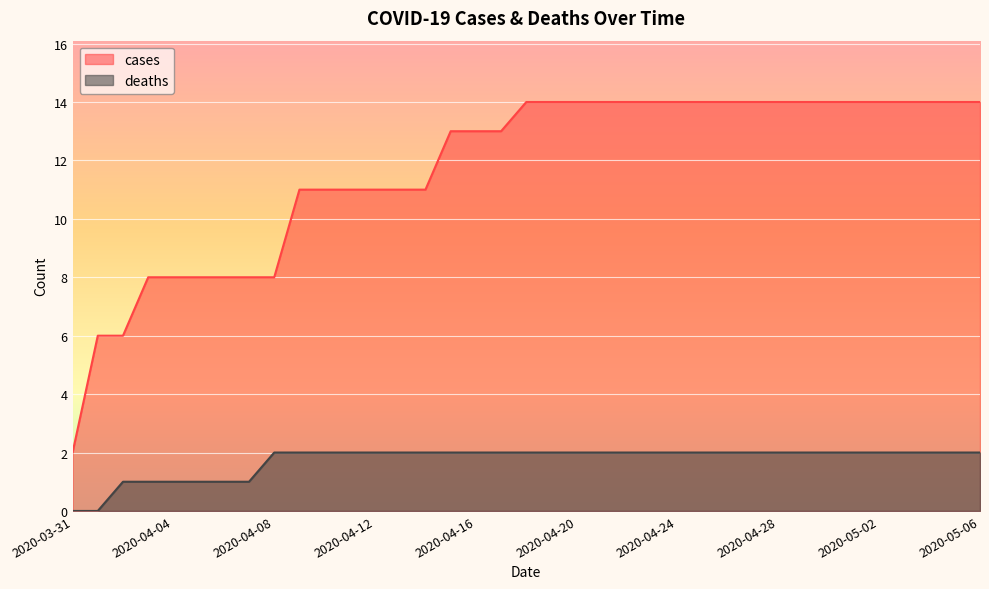

What is the label of the 33rd point from the right?

2020-04-04